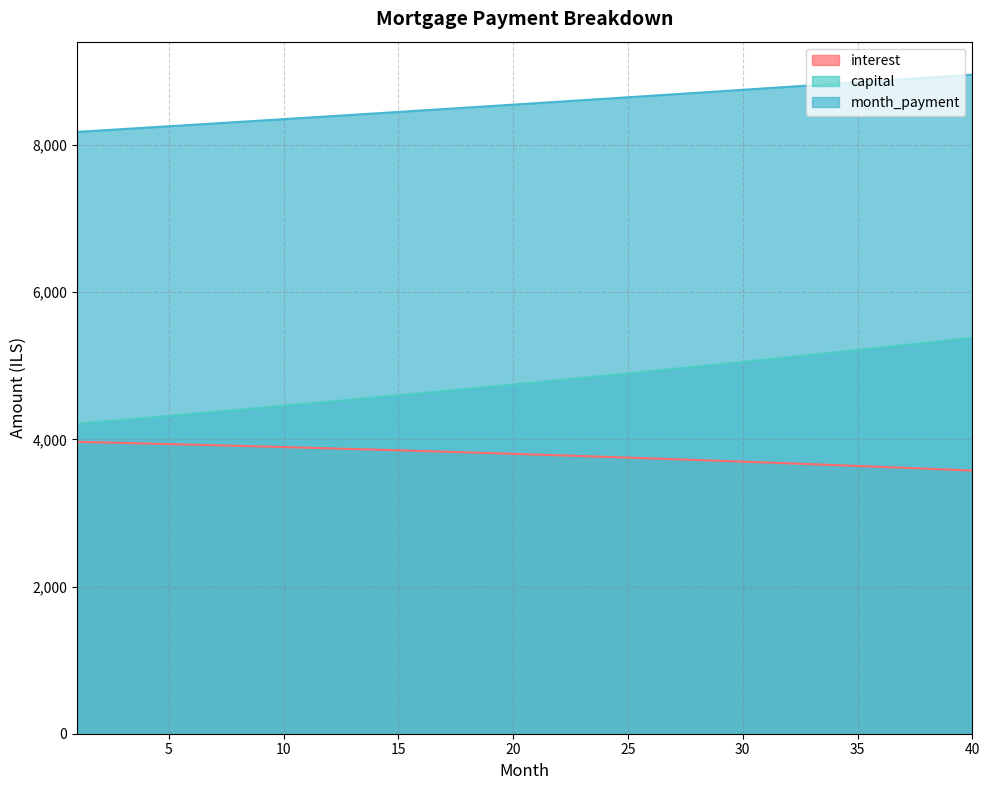

List the labels in order of capital value, largest first.

40, 39, 38, 37, 36, 35, 34, 33, 32, 31, 30, 29, 28, 27, 26, 25, 24, 23, 22, 21, 20, 19, 18, 17, 16, 15, 14, 13, 12, 11, 10, 9, 8, 7, 6, 5, 4, 3, 2, 1